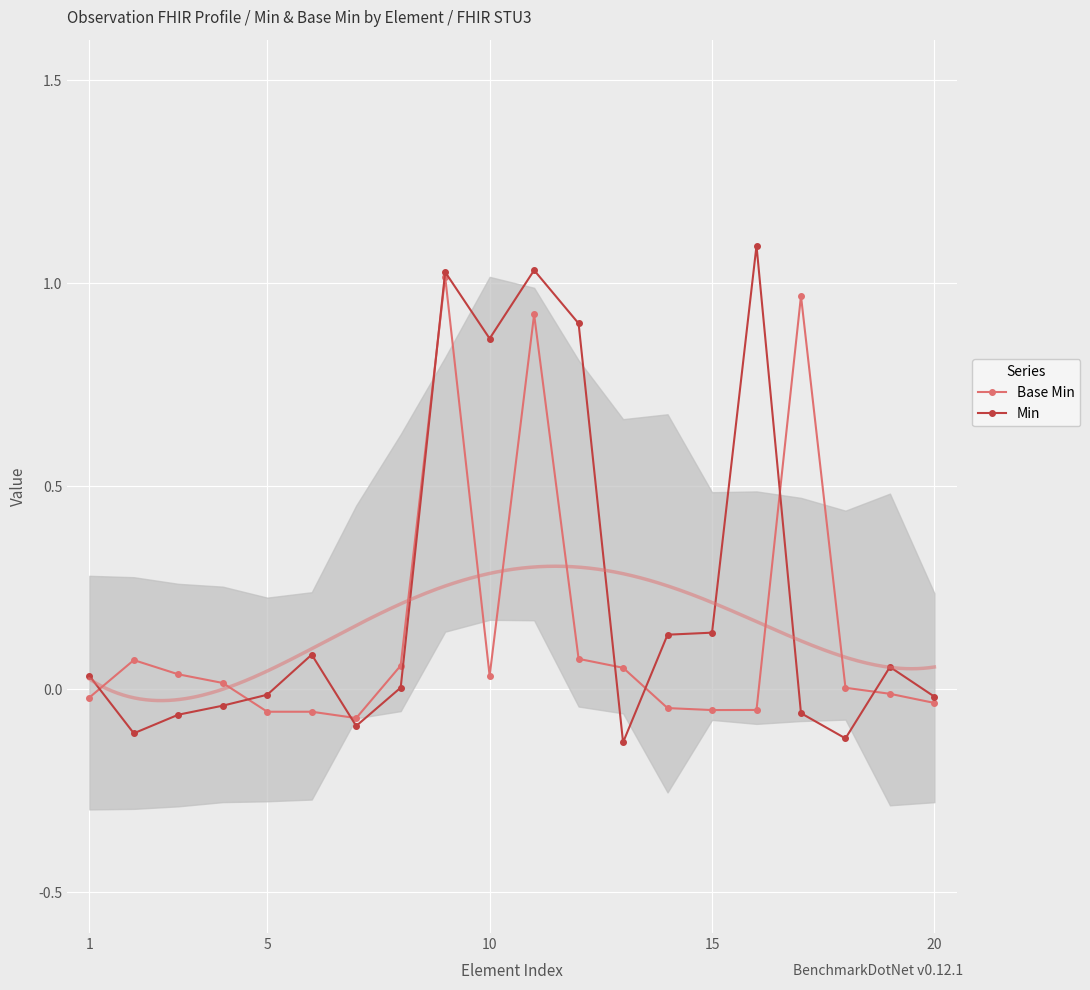

What is the value of the Min point at the 14th from the left?

0.1